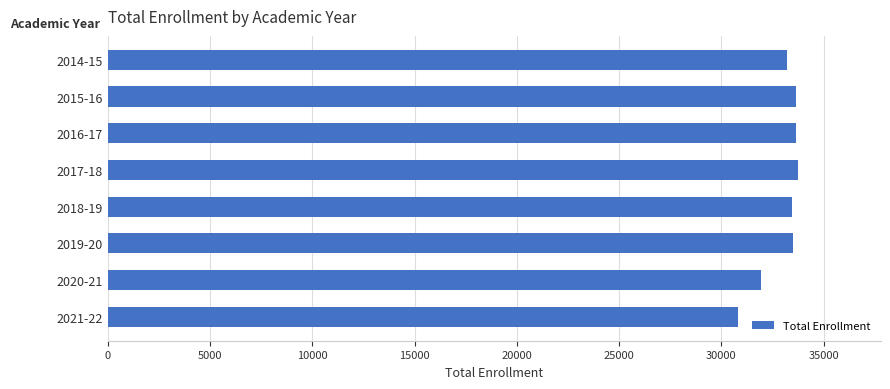

Approximately how many times larger is the value at 2019-20 compared to 2016-17?

1.0